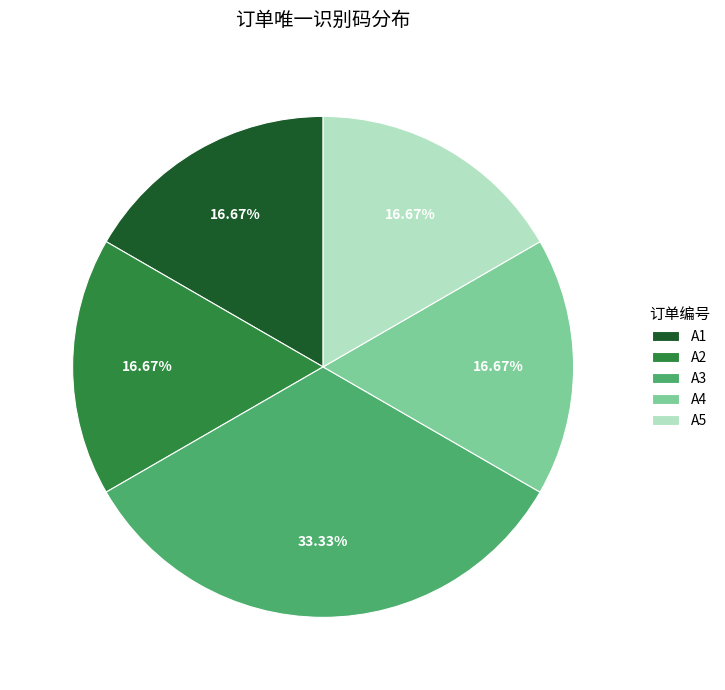

What percentage do A4 and A3 together represent?

50.0%